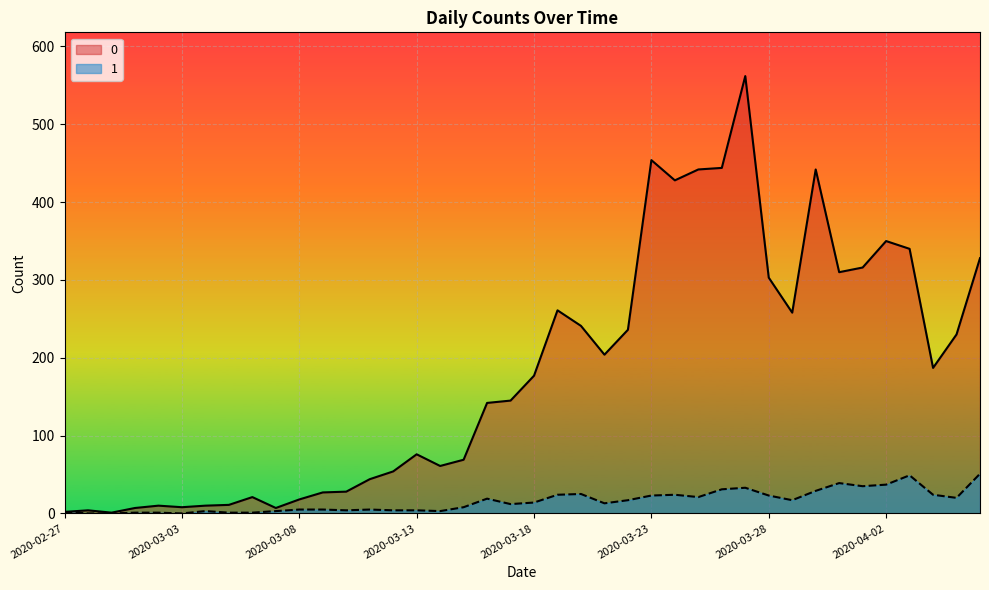

Rank the series by their average value, from highest to lowest.

0, 1